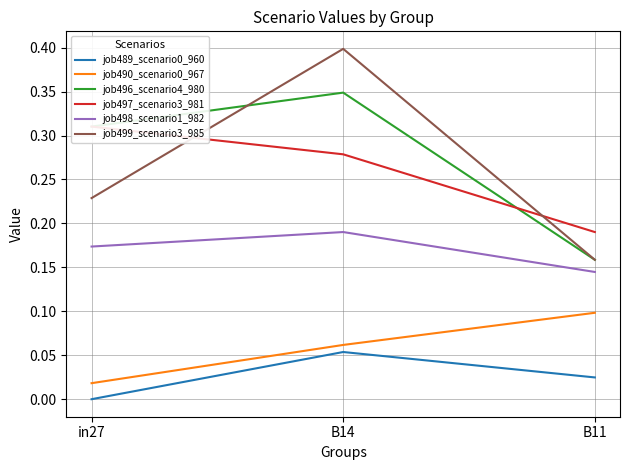

What is the average value of the job497_scenario3_981 series?

0.3